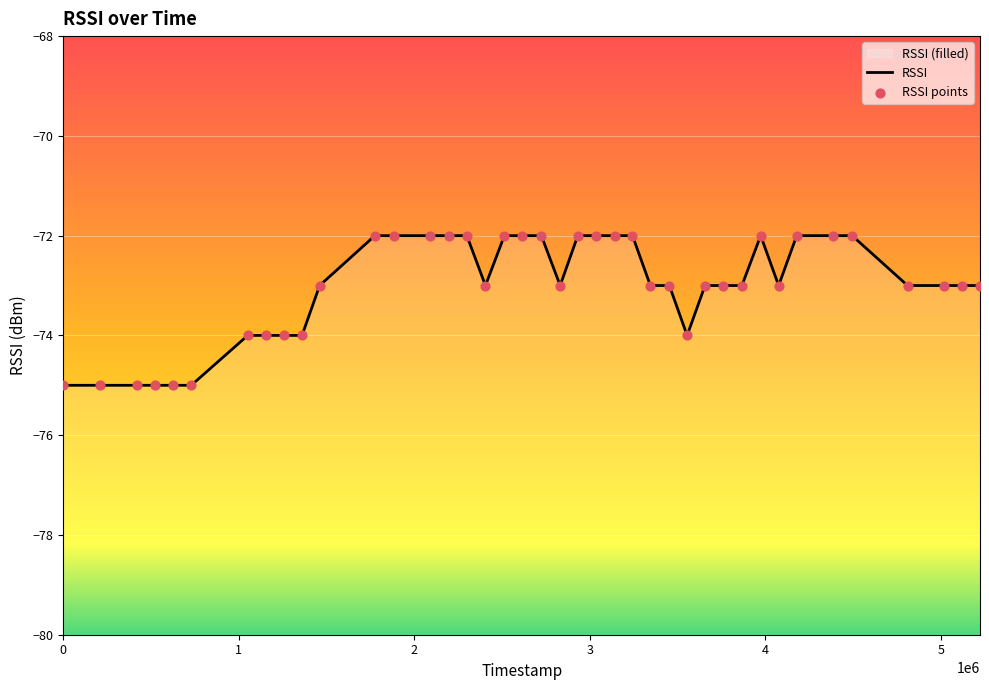

Between 929920034 and 931384994, which is larger?

929920034